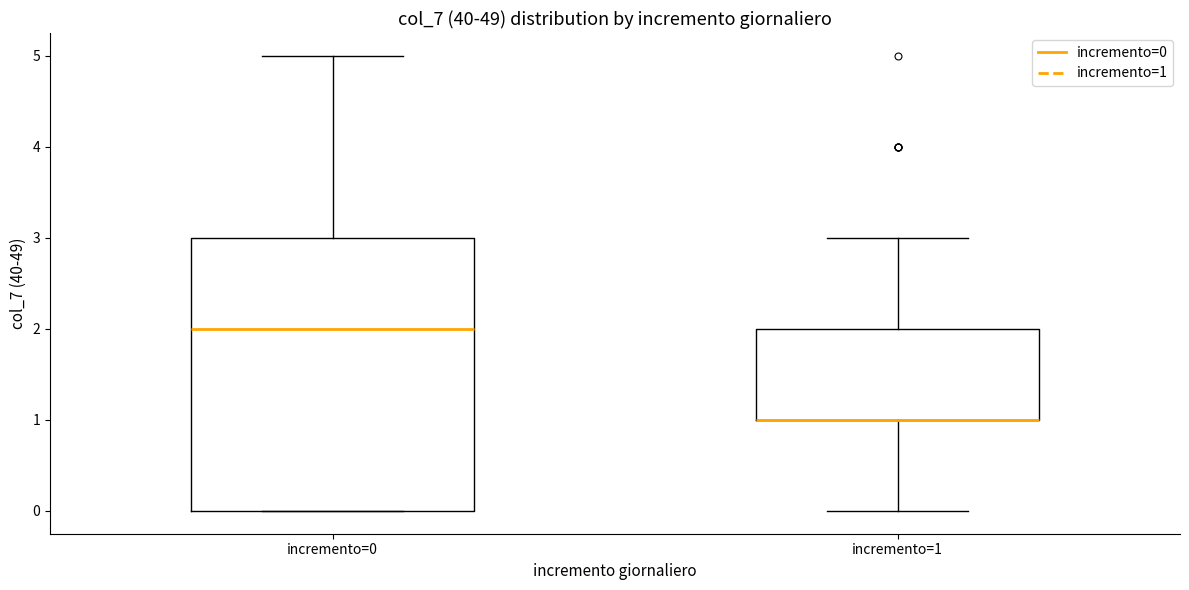

Which box is the tallest, from its lower edge to its upper edge?

incremento=0